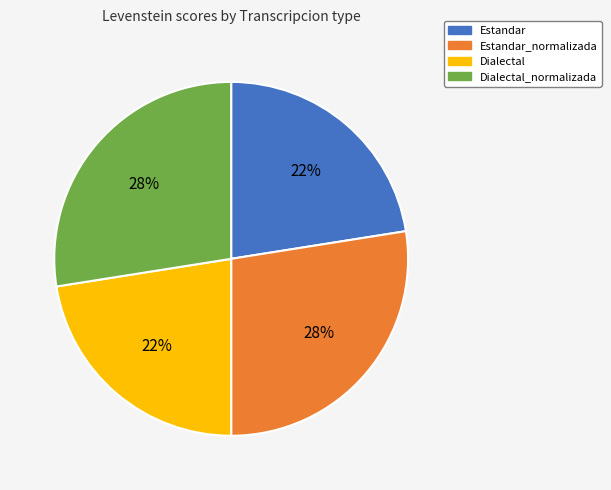

How many segments does this pie chart have?

4